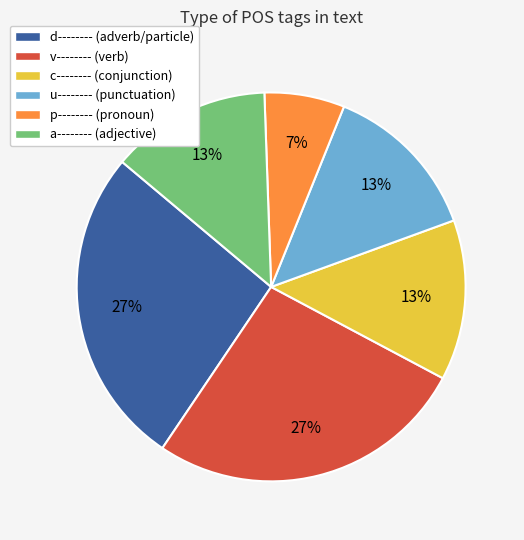

To the nearest percent, what is the average slice percentage?

17%